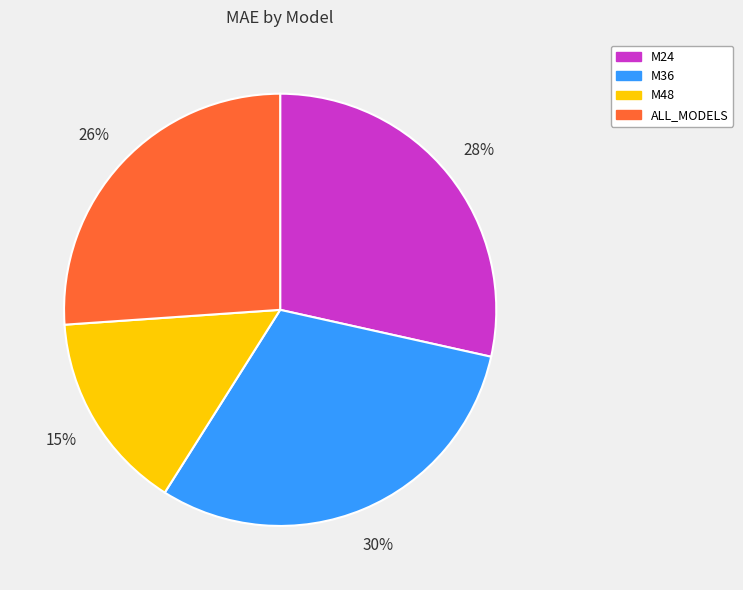

Is M36 the majority of the pie?

No